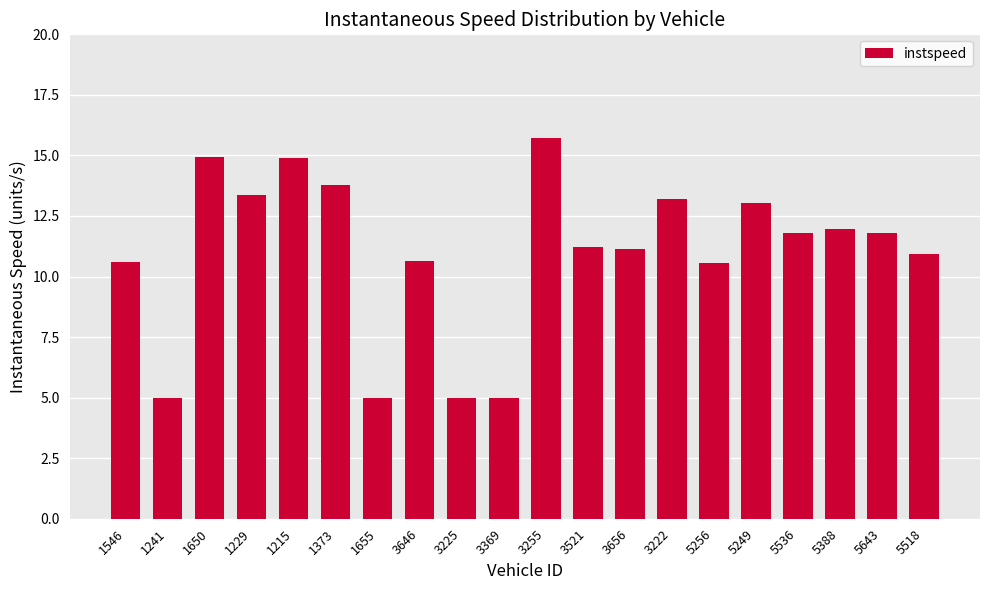

What is the label of the 1st bar from the right?

5518